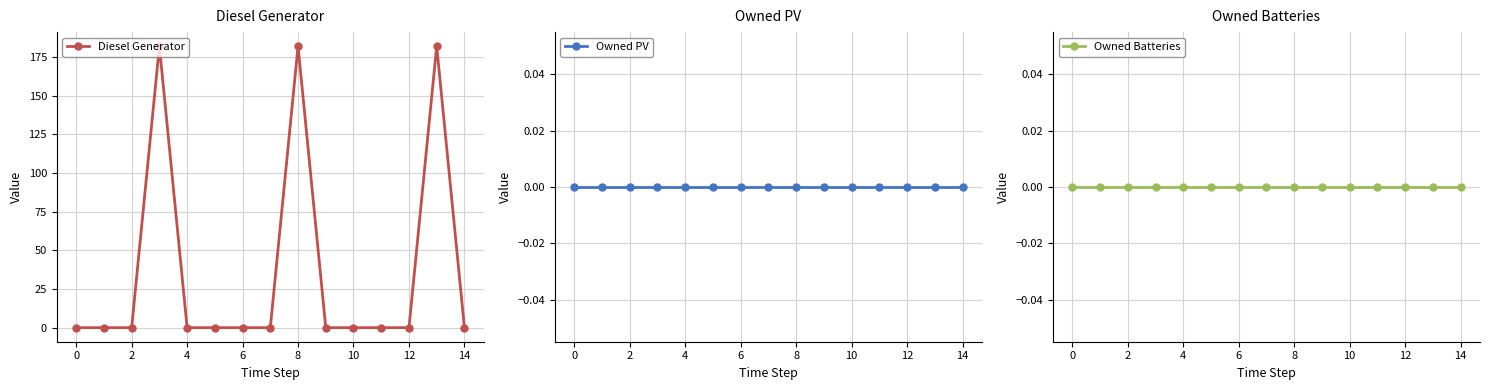

What is the label of the 11th point from the left?

10